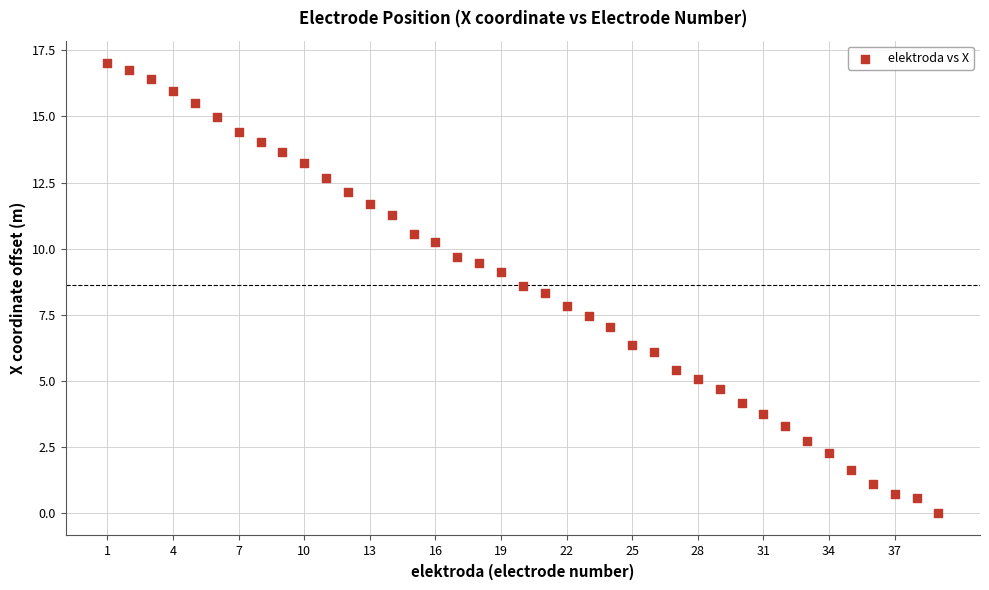

What is the range of X values (max minus min)?

38.0